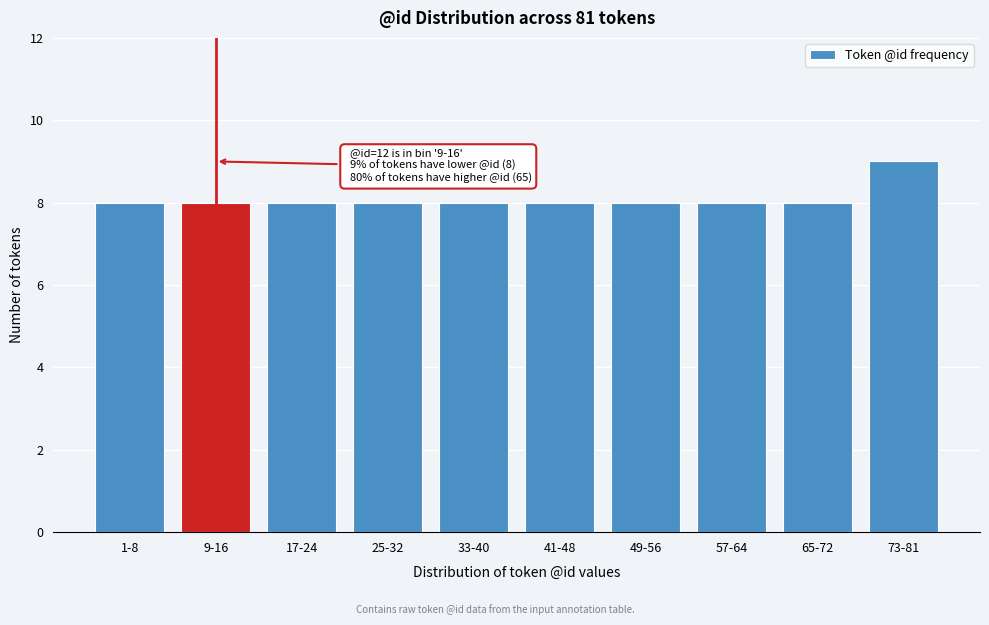

Reading left to right, what are all the values shown in this chart?

8	8	8	8	8	8	8	8	8	9